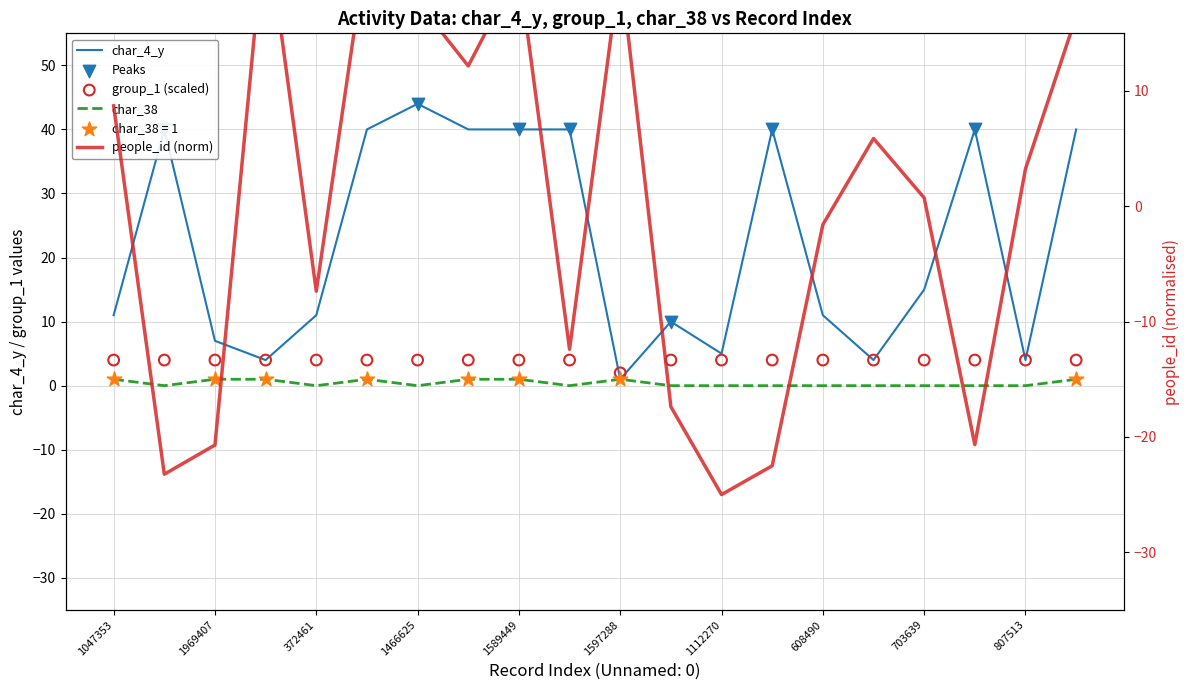

Which series has the largest Y range (max minus min)?

people_id